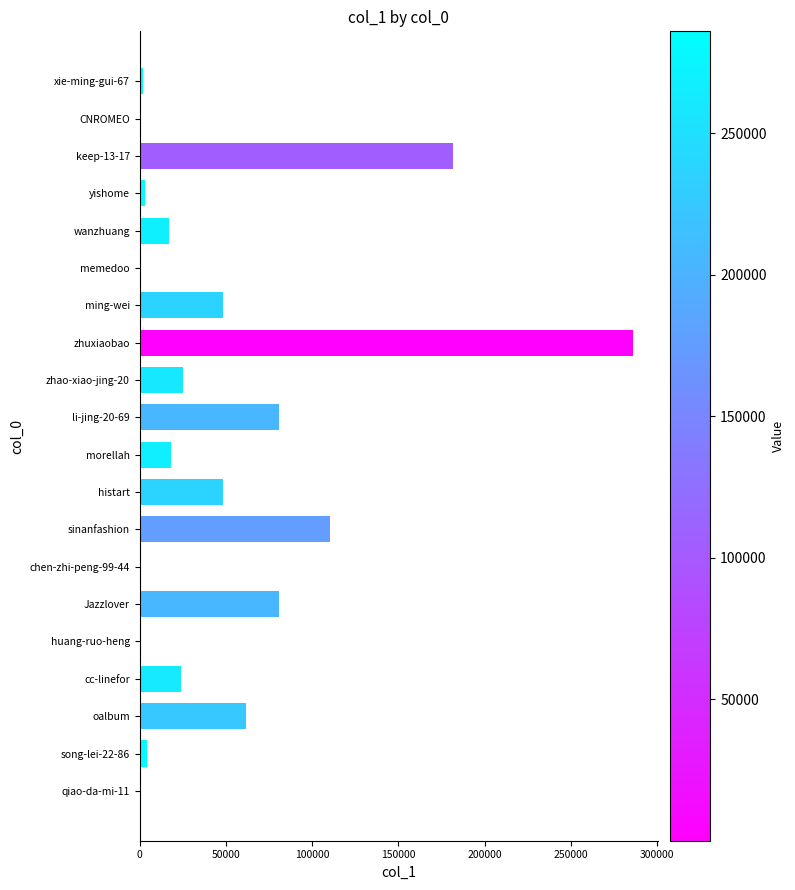

What is the maximum value shown in the chart?

285995